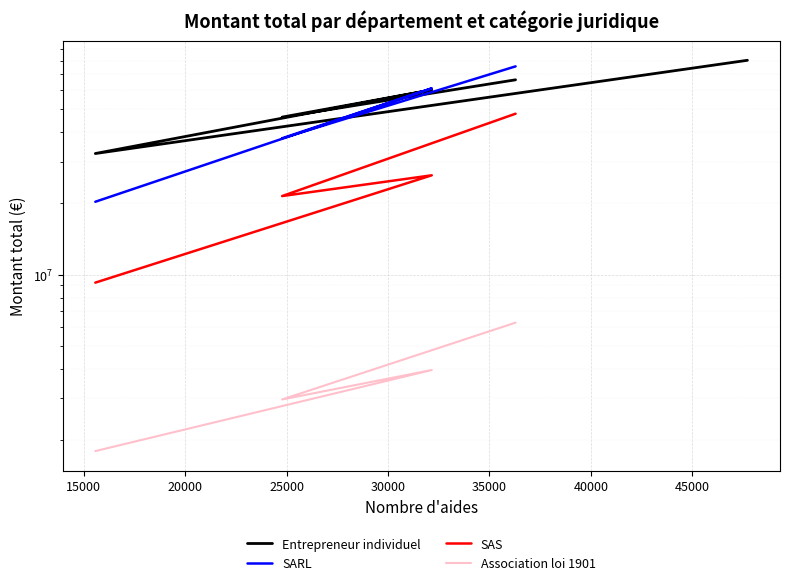

How many intersections are there between SARL and Entrepreneur individuel?

3